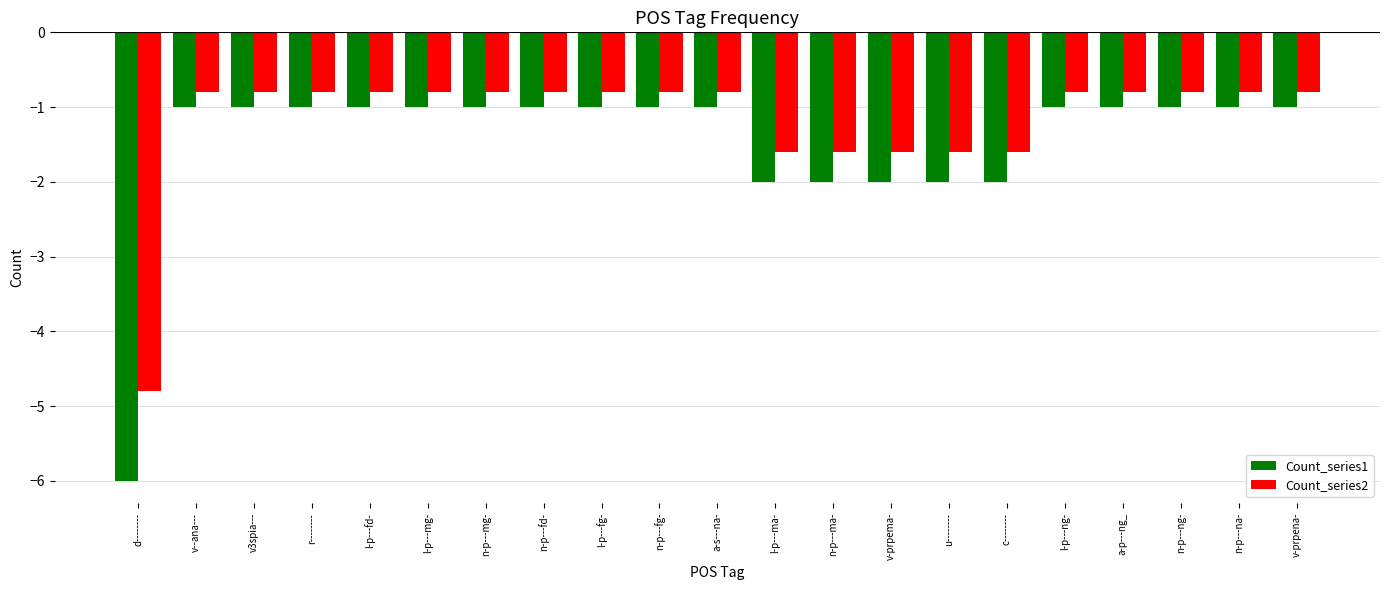

Which category has the lowest value across all series?

d--------